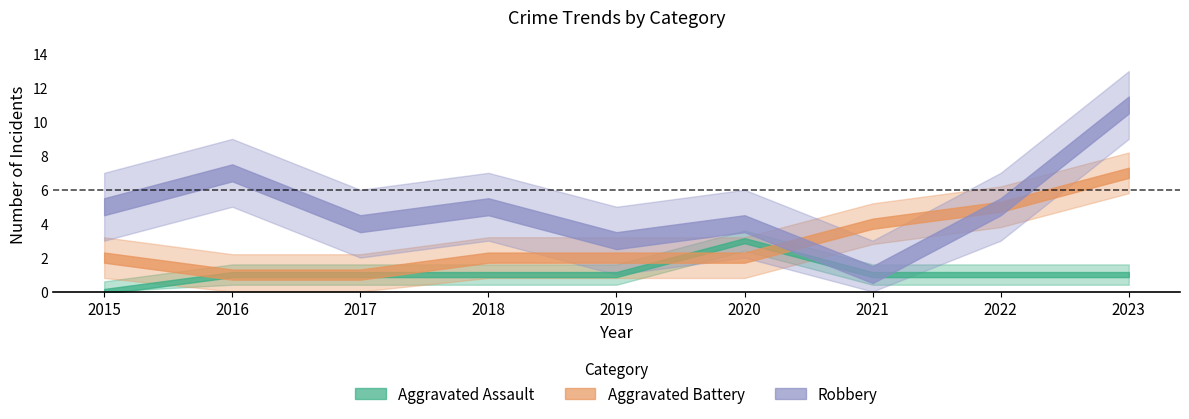

True or false: Robbery has a value of 8 at 2018.

False